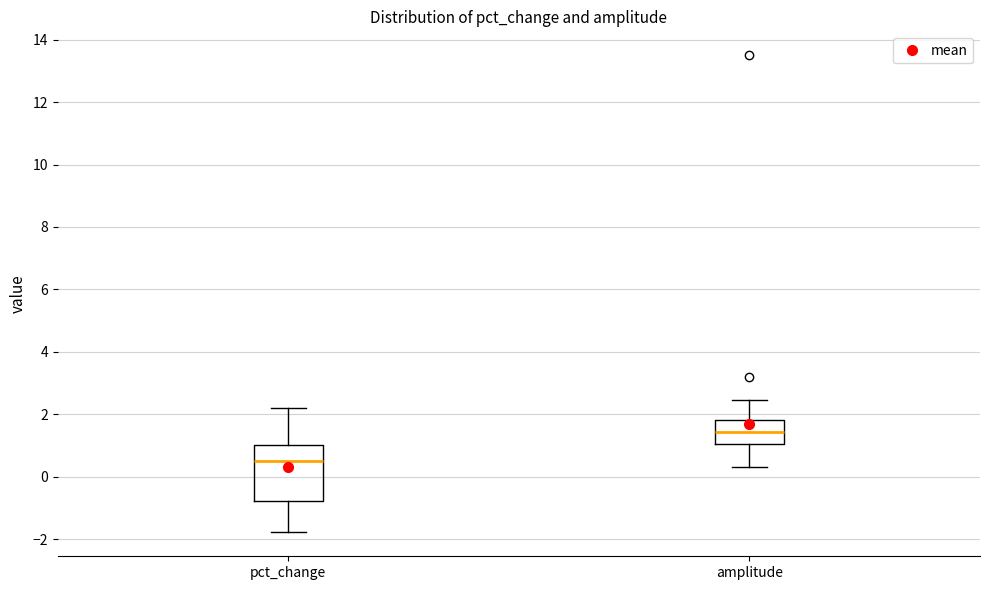

Where does the lower whisker of the box for pct_change end on the y-axis? The values are not printed on the chart, so give them approximately, as read against the axis.

-1.8